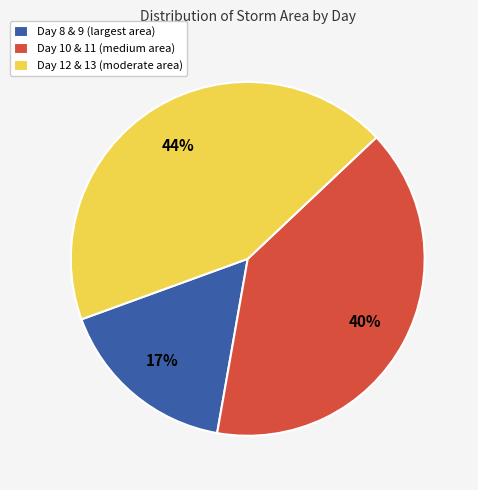

What is the largest slice in the pie chart?

Day 12 & 13 (moderate area)